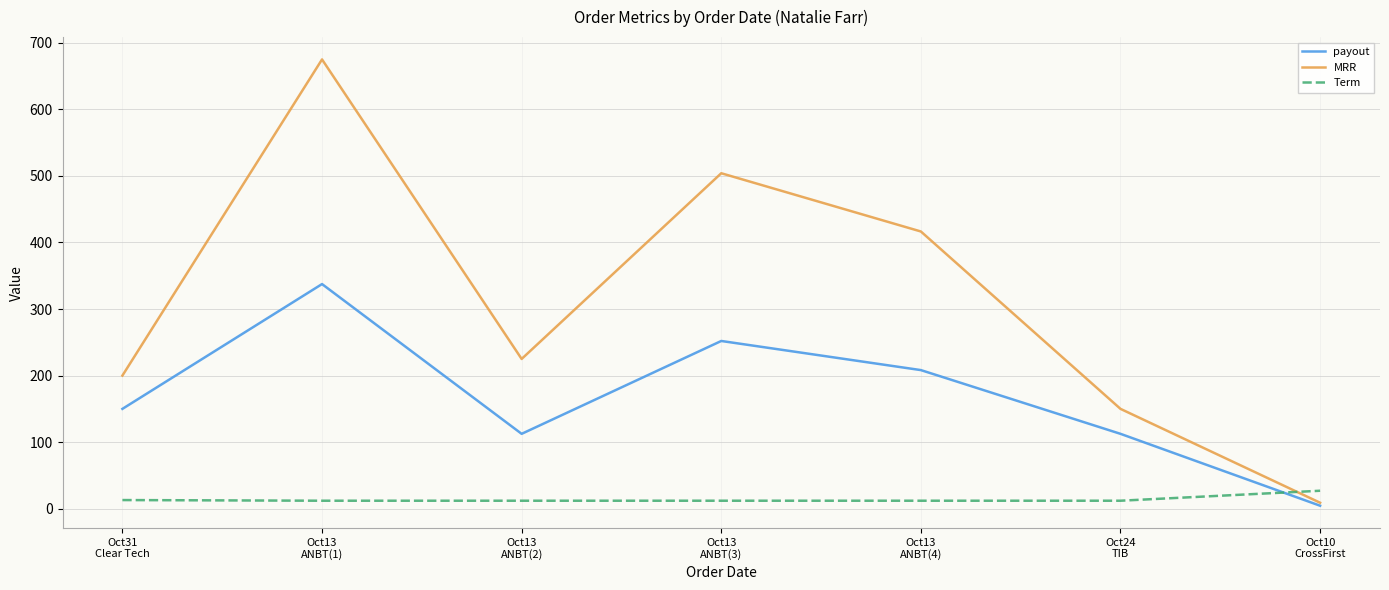

Rank the series by their maximum value, from lowest to highest.

Term, payout, MRR